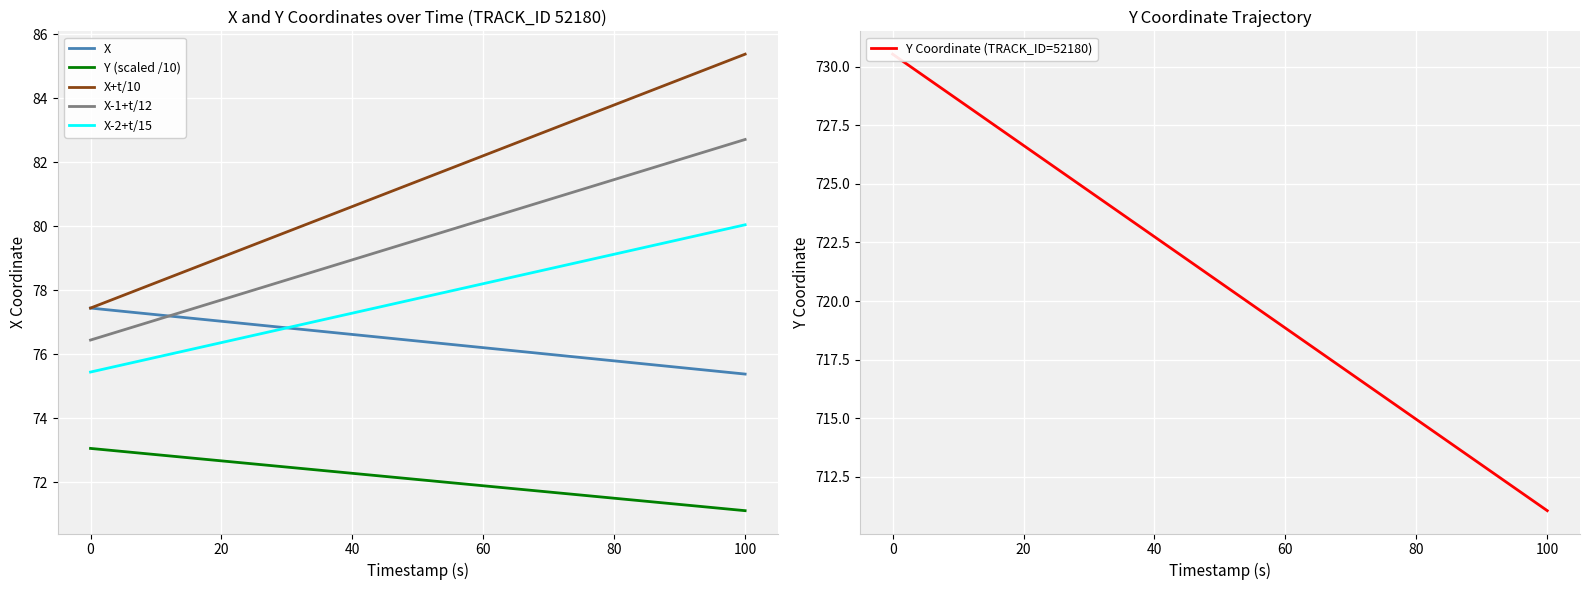

What is the lowest value of the Y (scaled /10) series?

71.1